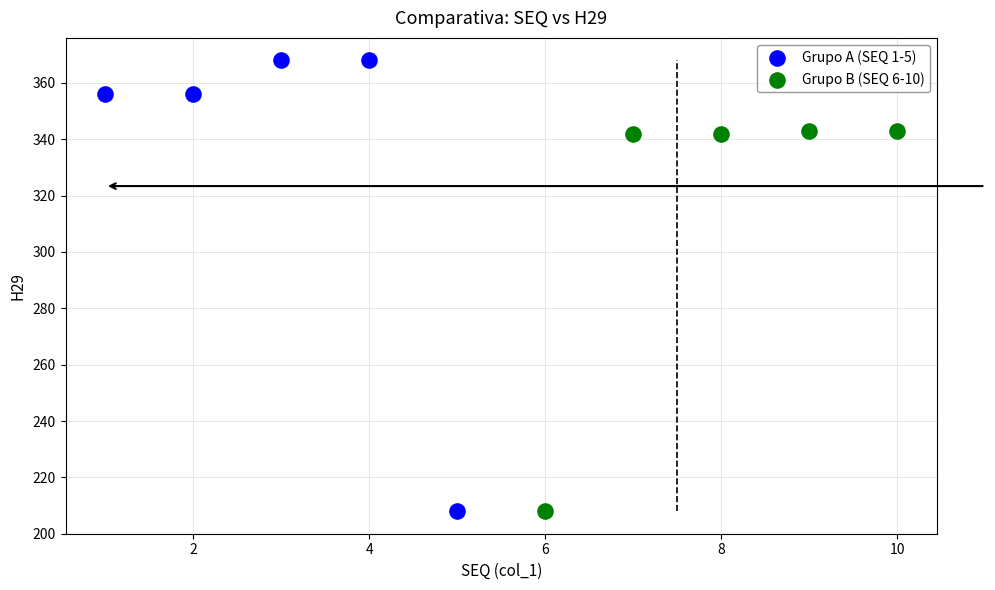

Which series has the widest spread of Y values?

Grupo A (SEQ 1-5)